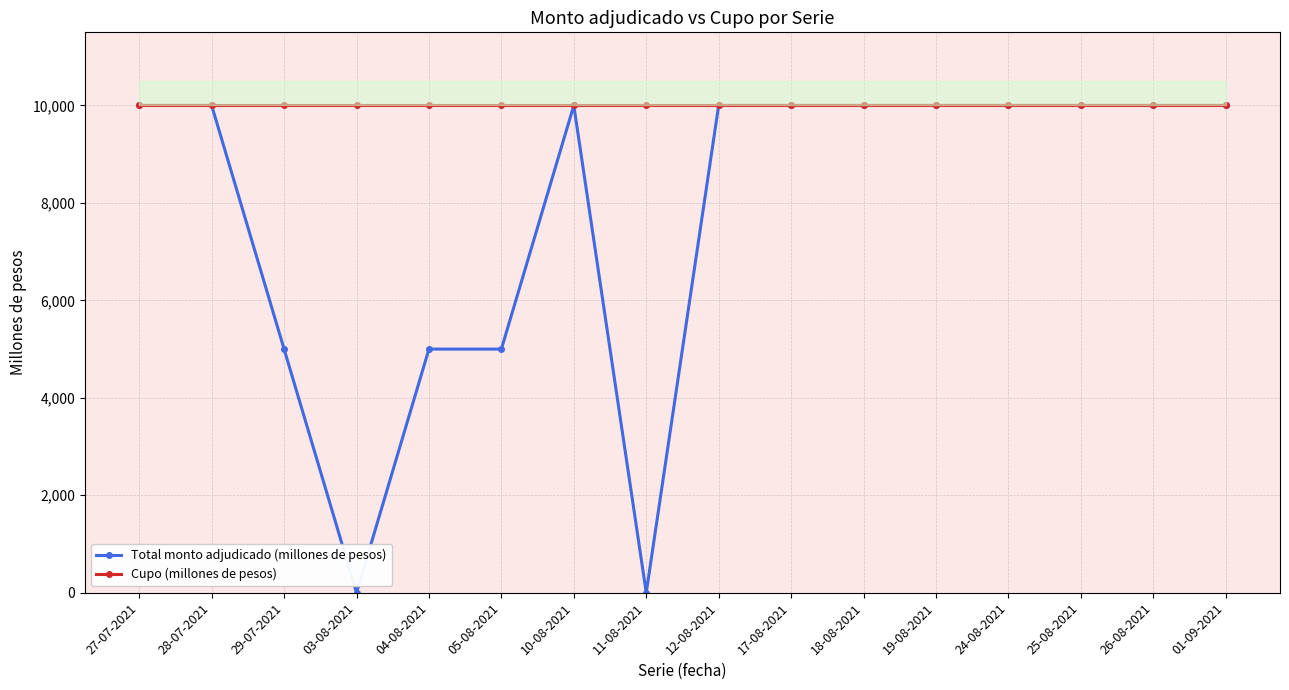

Reading left to right, what are all the values shown in this chart?

Total monto adjudicado (millones de pesos): 27-07-2021=10000	28-07-2021=10000	29-07-2021=5000	03-08-2021=0	04-08-2021=5000	05-08-2021=5000	10-08-2021=10000	11-08-2021=0	12-08-2021=10000	17-08-2021=10000	18-08-2021=10000	19-08-2021=10000	24-08-2021=10000	25-08-2021=10000	26-08-2021=10000	01-09-2021=10000
Cupo (millones de pesos): 27-07-2021=10000	28-07-2021=10000	29-07-2021=10000	03-08-2021=10000	04-08-2021=10000	05-08-2021=10000	10-08-2021=10000	11-08-2021=10000	12-08-2021=10000	17-08-2021=10000	18-08-2021=10000	19-08-2021=10000	24-08-2021=10000	25-08-2021=10000	26-08-2021=10000	01-09-2021=10000